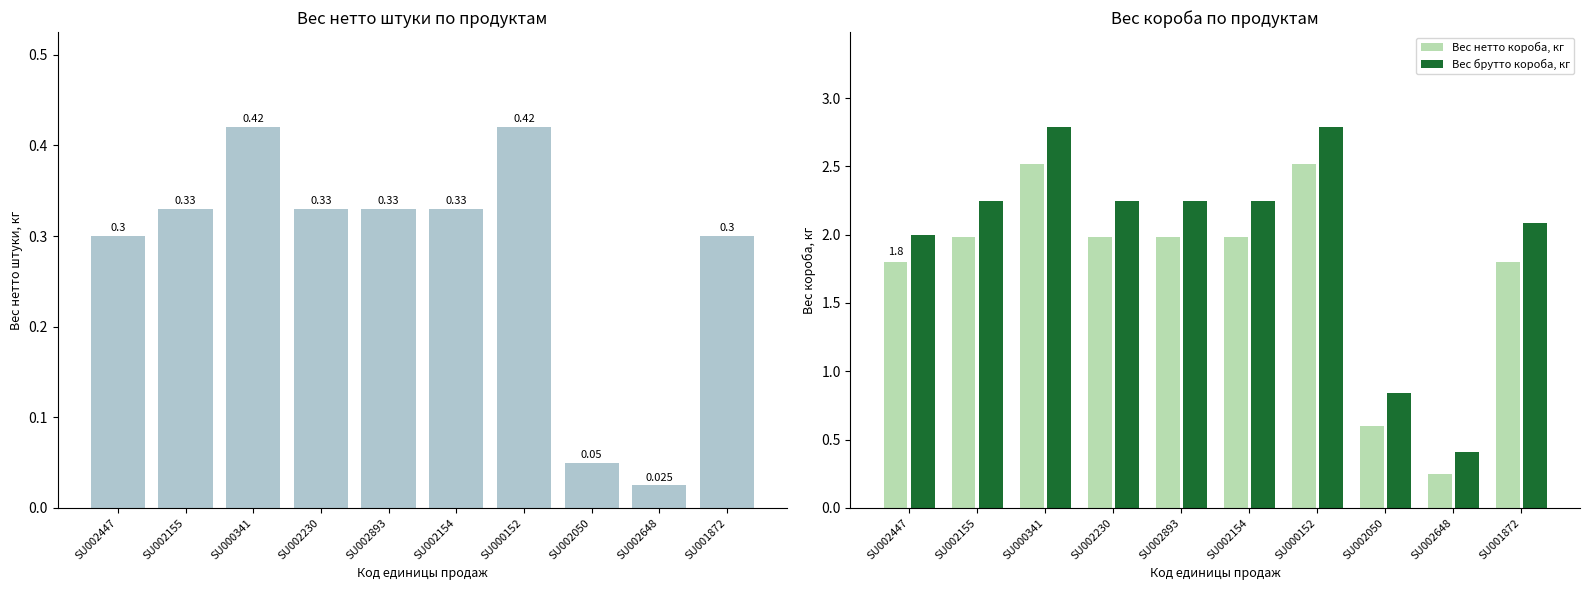

What is the minimum value for Вес нетто короба, кг?

0.2